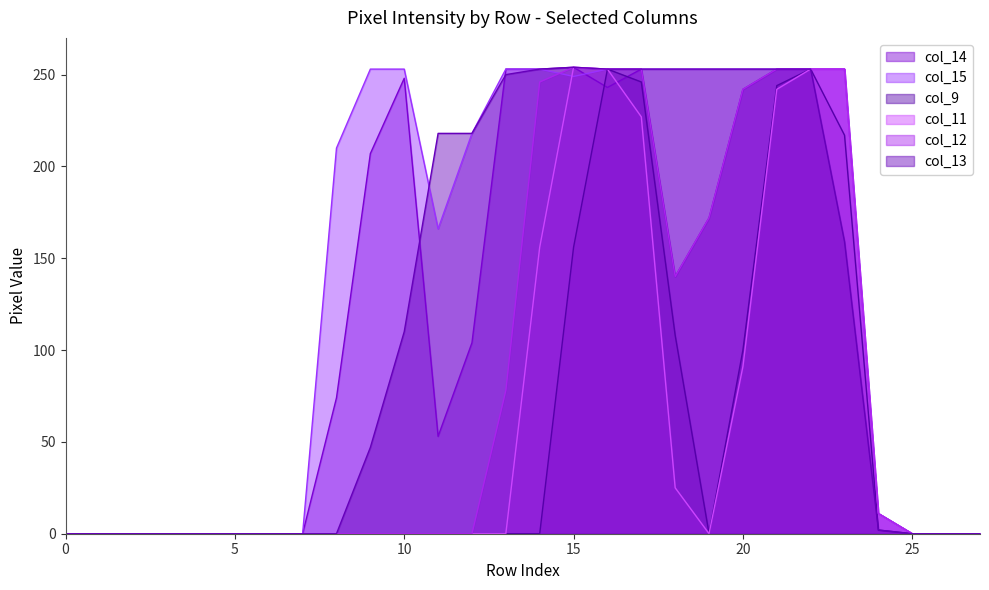

How many data points in col_14 are above 104?

13